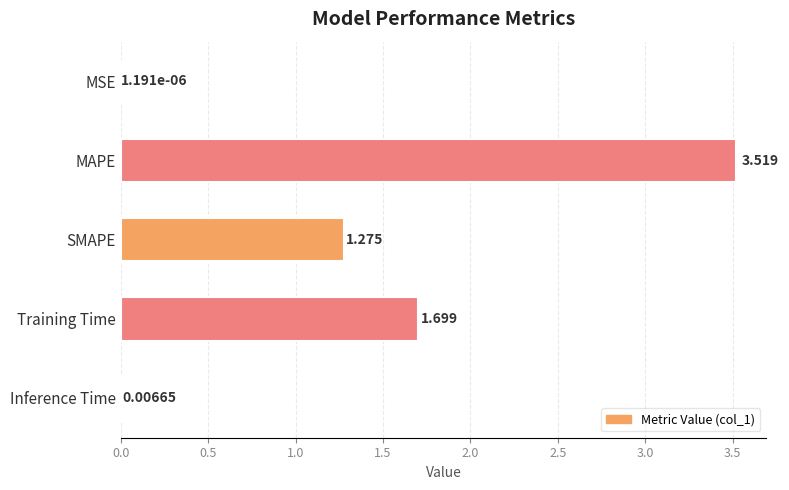

Which has a higher value, Inference Time or MSE?

Inference Time